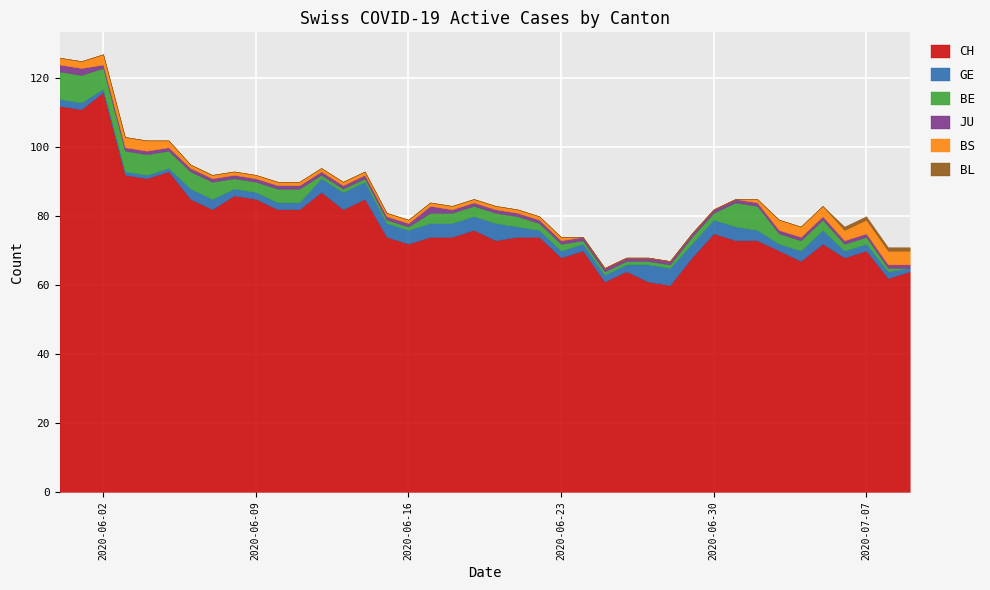

True or false: CH and BS intersect in this chart.

False